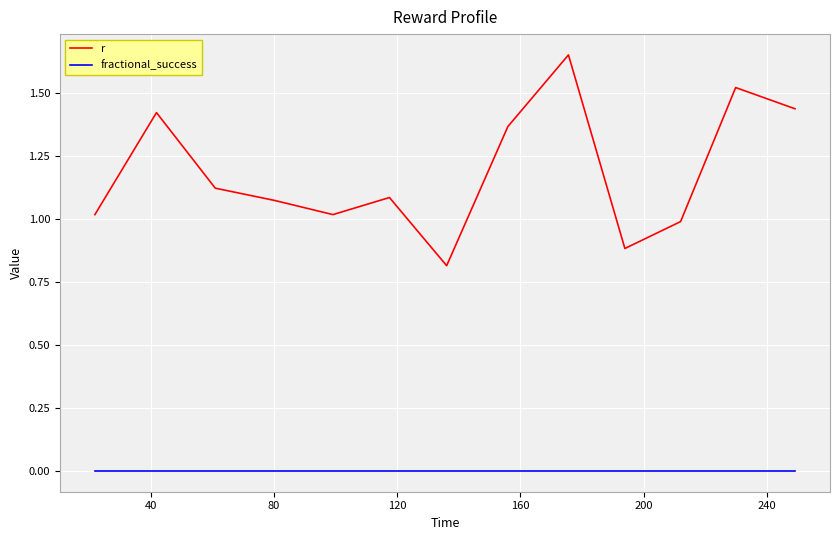

How many values in the r series are below 1?

3